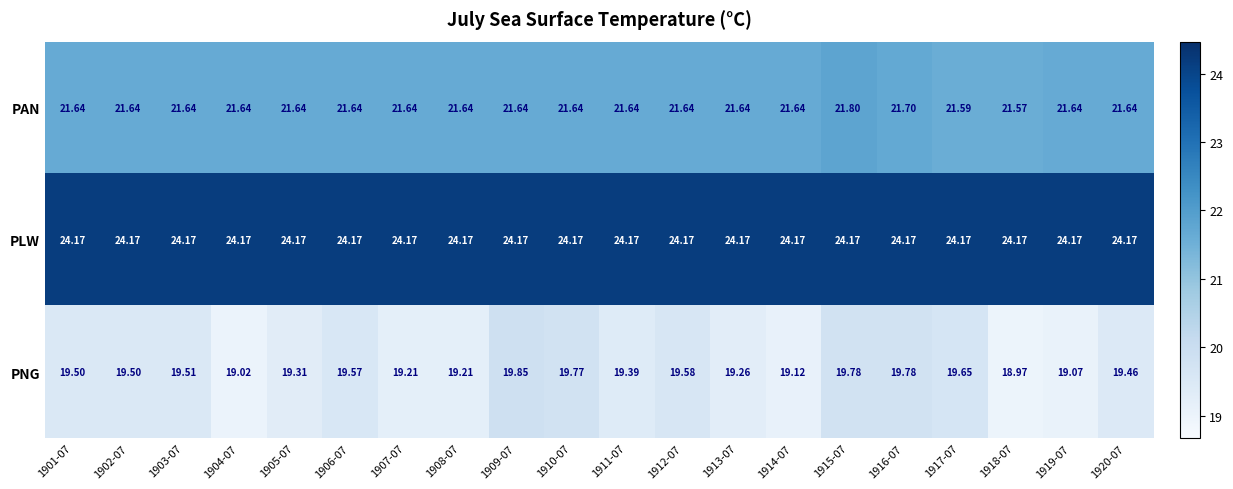

At 1909-07, list the series in order from smallest to largest.

PNG, PAN, PLW